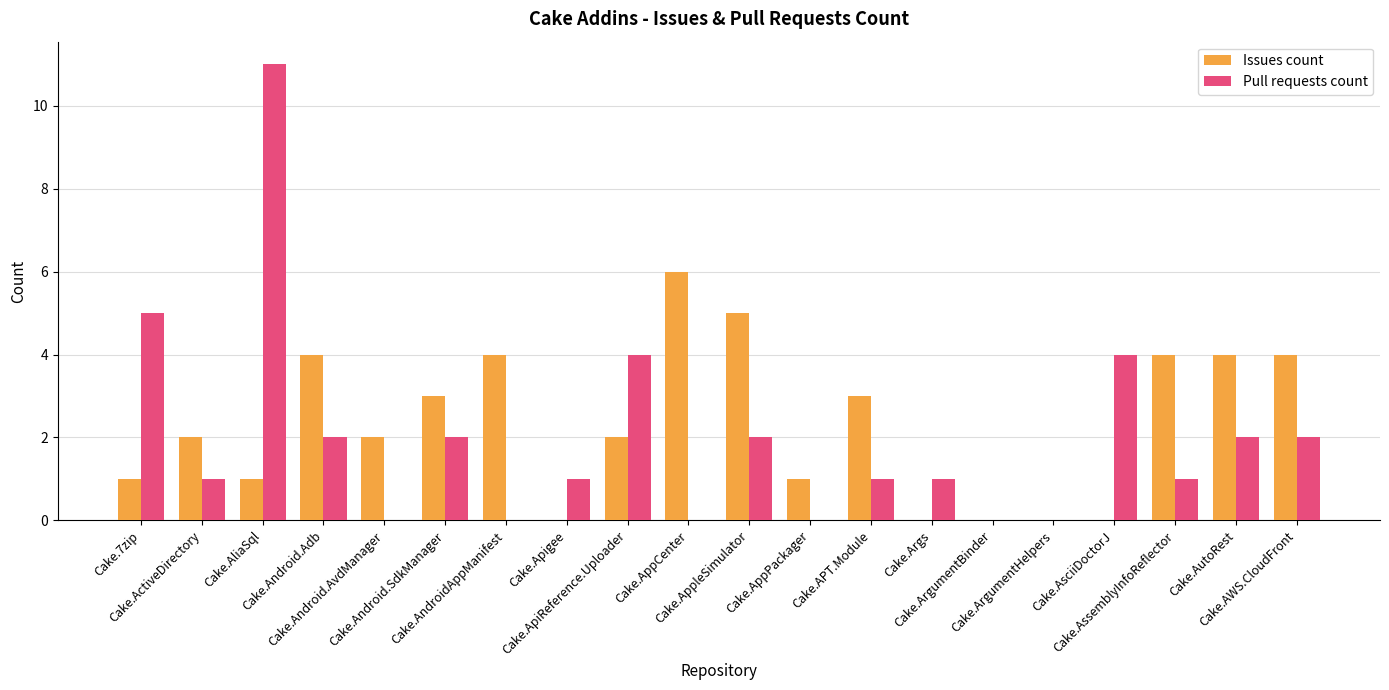

Which series changed the most between Cake.ActiveDirectory and Cake.ArgumentBinder?

Issues count